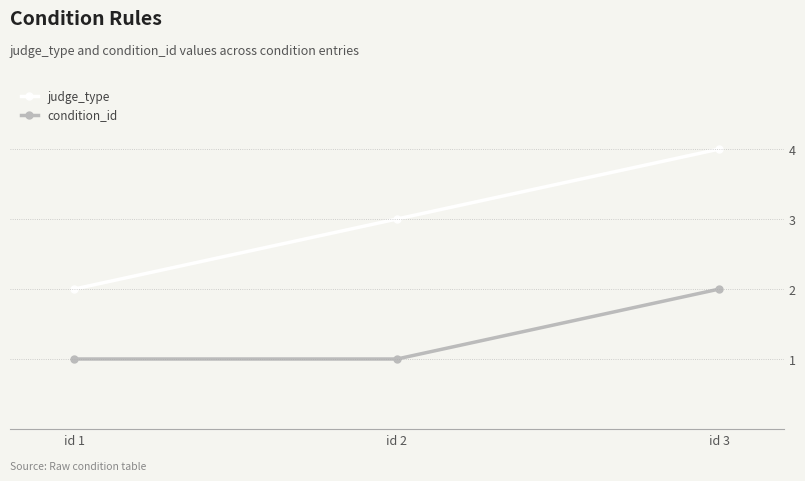

At id 3, list the series in order from smallest to largest.

condition_id, judge_type